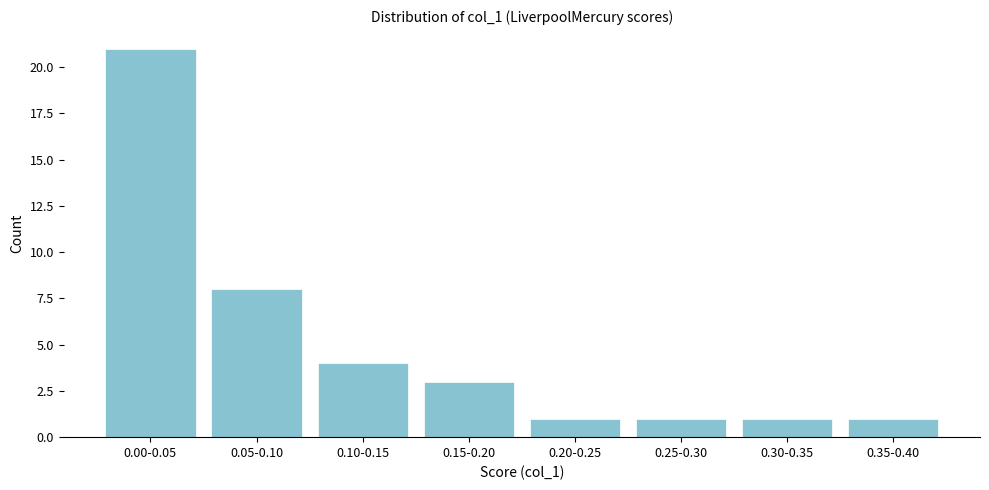

Reading left to right, transcribe all the data shown in this chart.

21	8	4	3	1	1	1	1